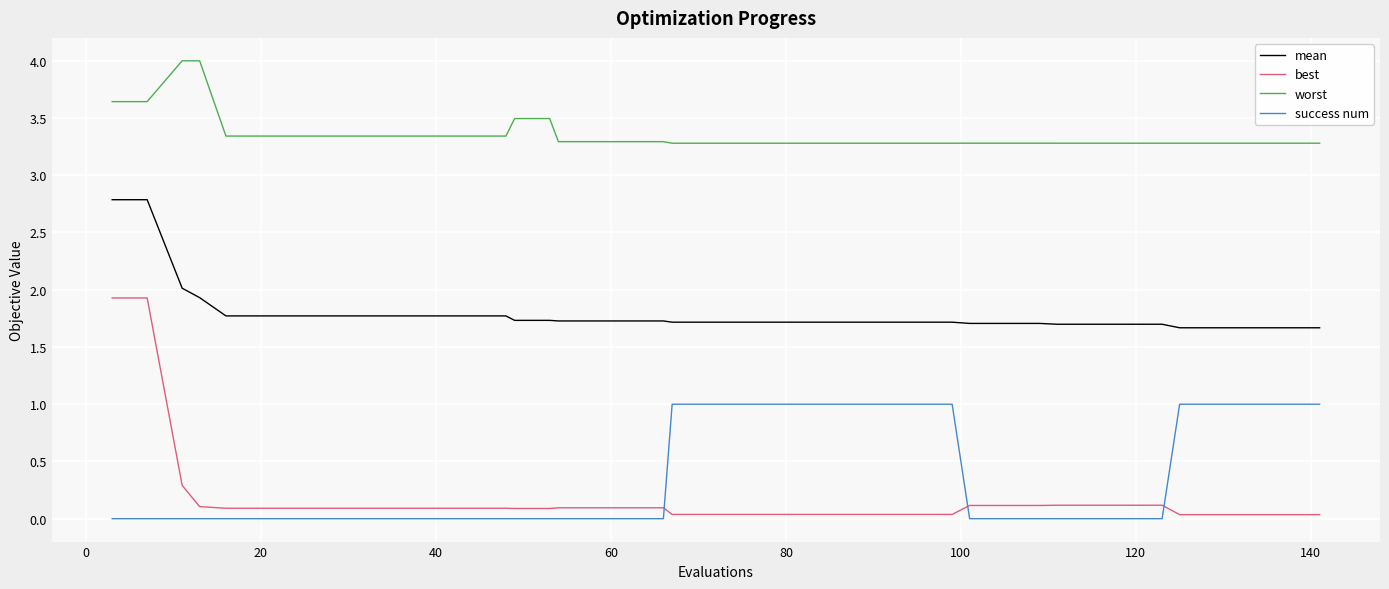

Which series has the largest total across all categories?

worst